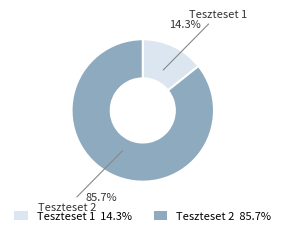

Which category has the biggest portion of the pie?

Teszteset 2